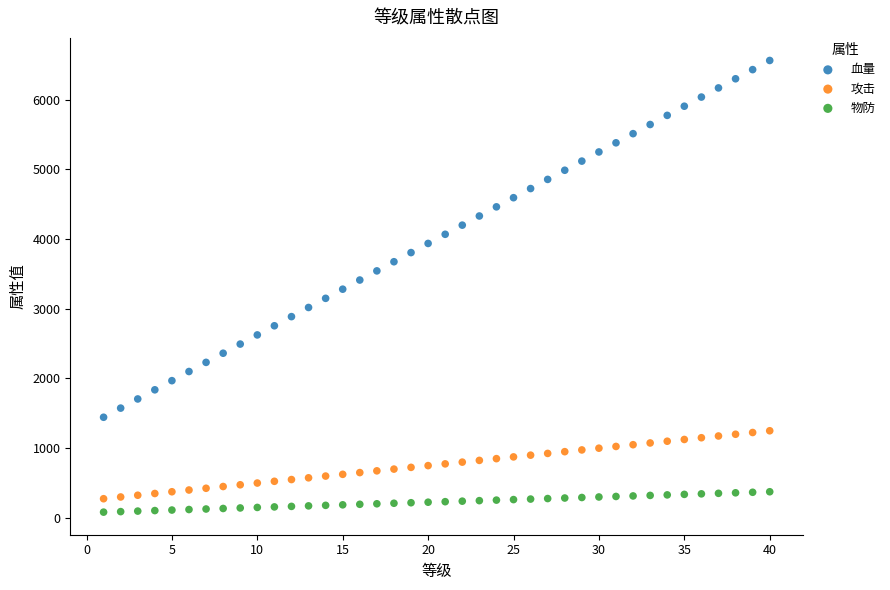

Which series has the largest Y range (max minus min)?

血量